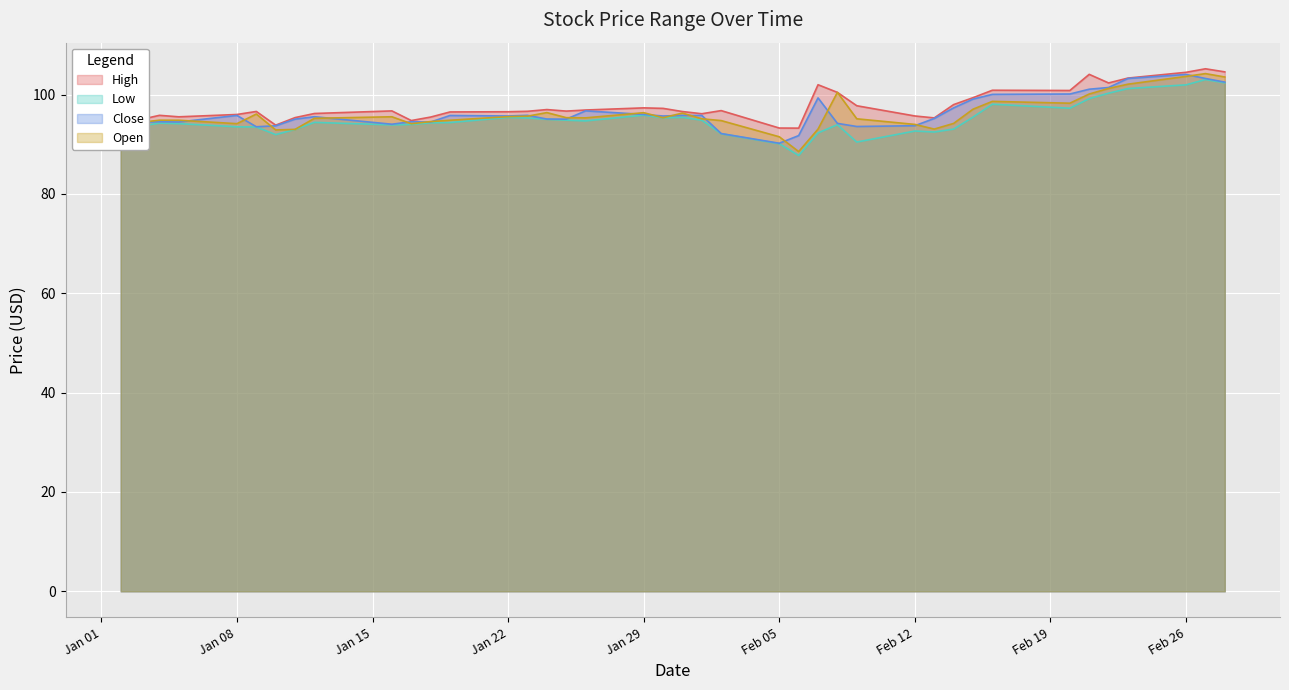

What are all the series names shown in the legend?

High, Low, Close, Open